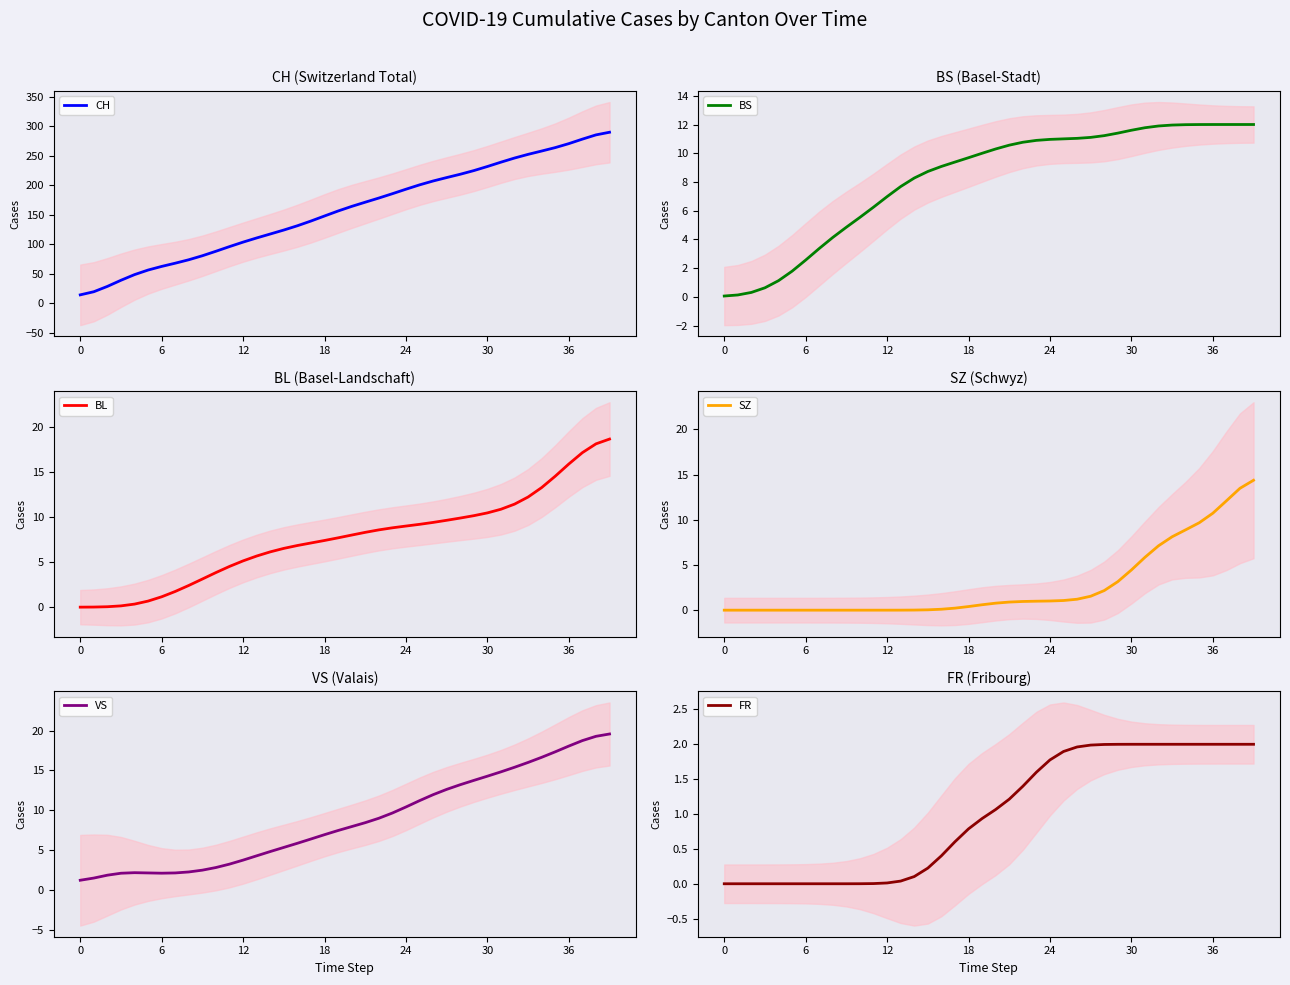

Where does the VS series first go above 7?

19